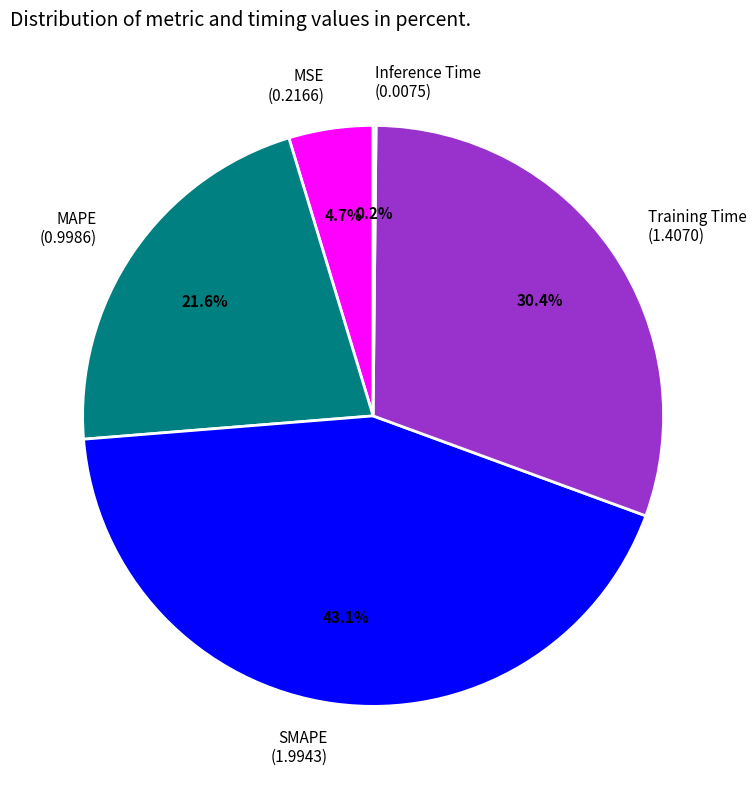

Which has a higher value, Training Time (1.4070) or MAPE (0.9986)?

Training Time (1.4070)